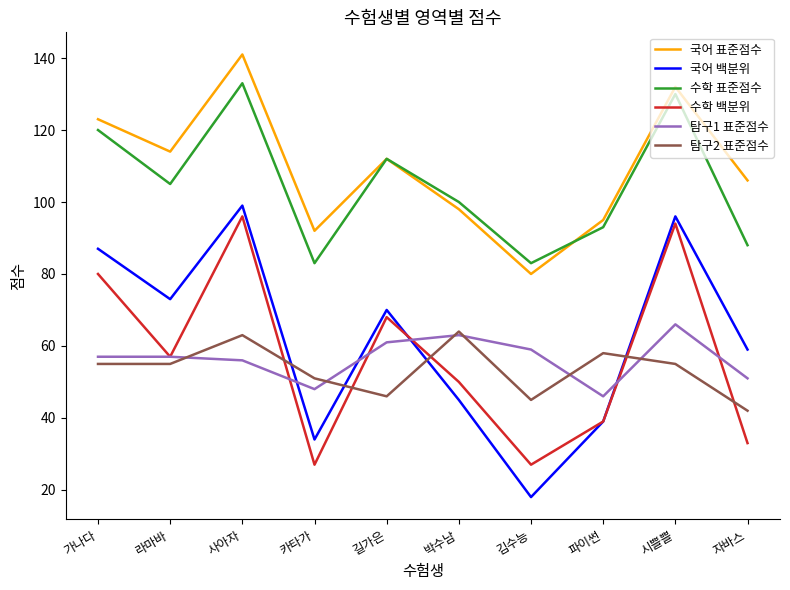

At which label does 수학 백분위 reach its peak?

사아자